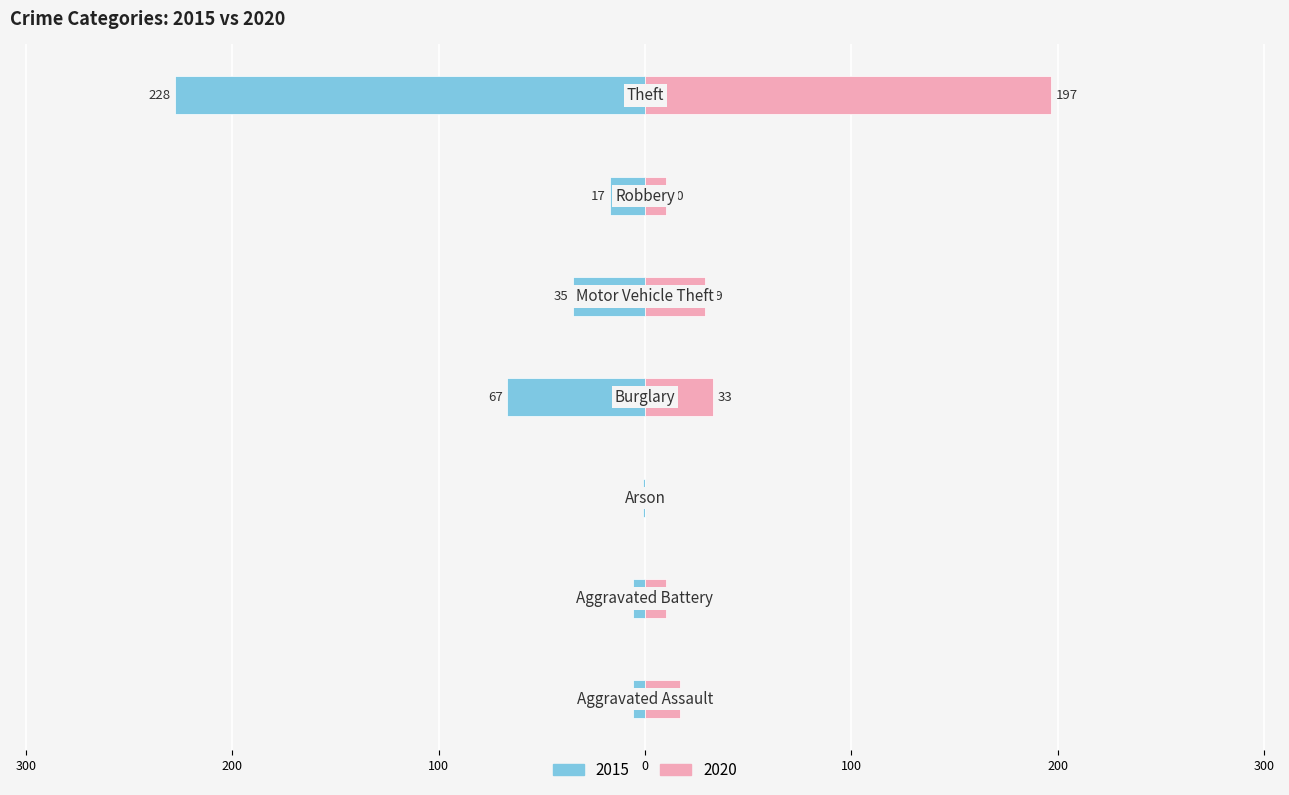

How many bars are there in total?

14